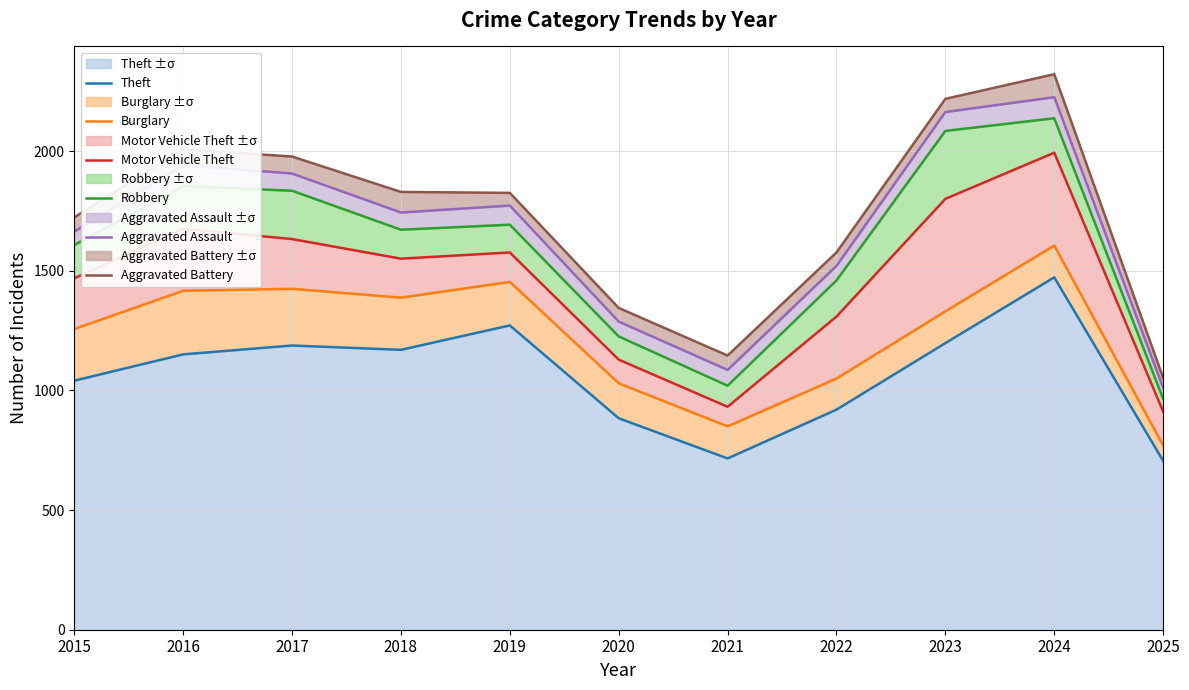

What is the minimum value shown in the chart?

706